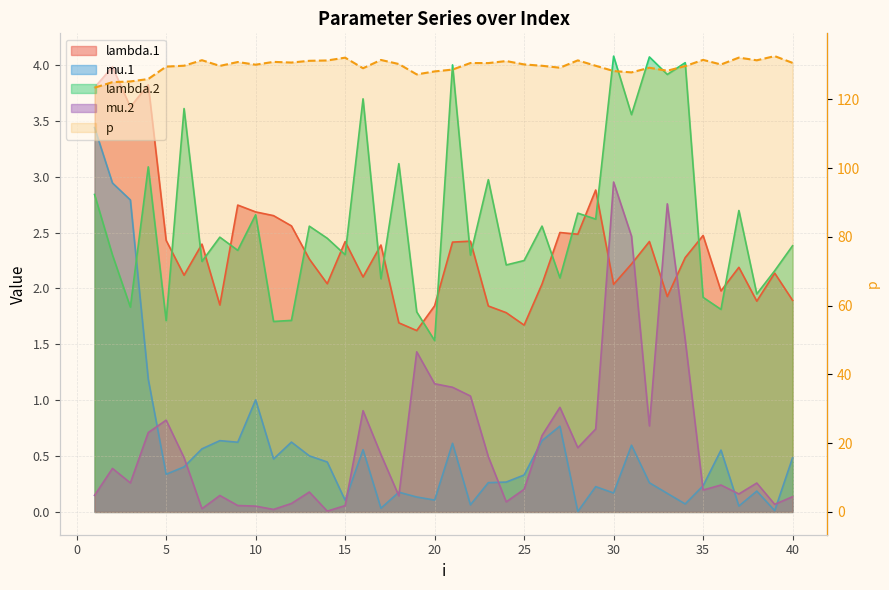

At which category does the chart reach its peak across all series?

38